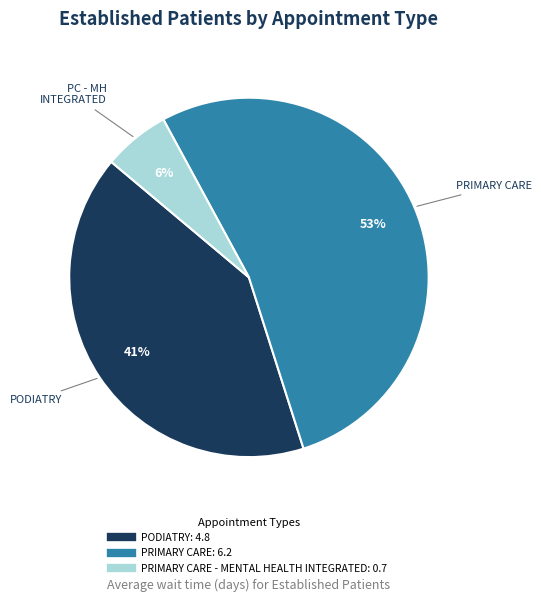

Is there any slice that represents more than half of the pie?

Yes